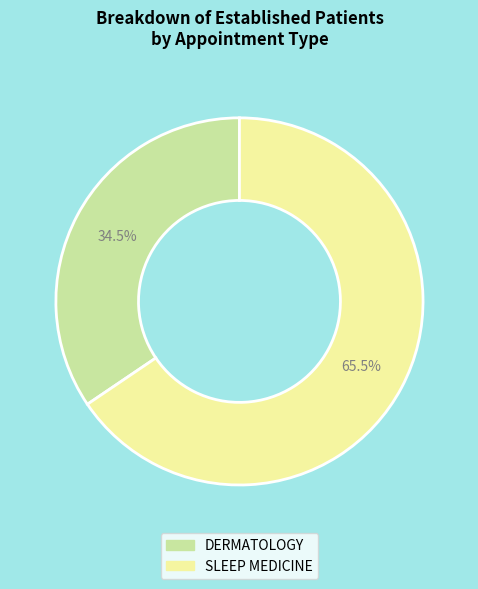

How many slices are in this pie chart?

2